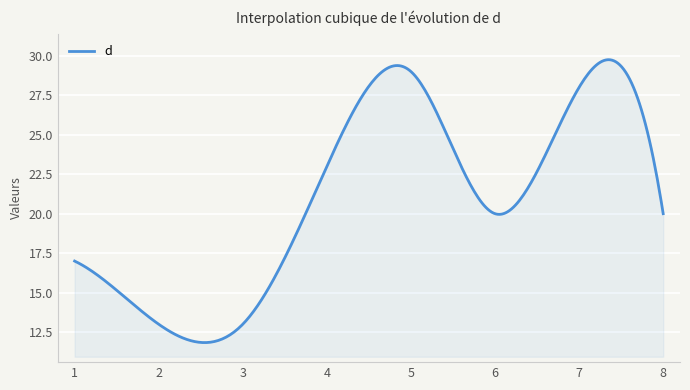

What is the difference between the maximum and minimum values?

17.9